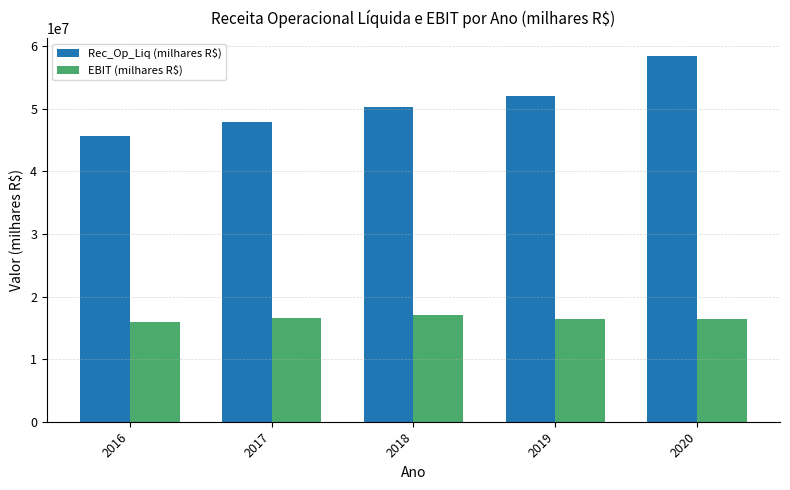

List the series in order of their overall mean, highest first.

Rec_Op_Liq (milhares R$), EBIT (milhares R$)